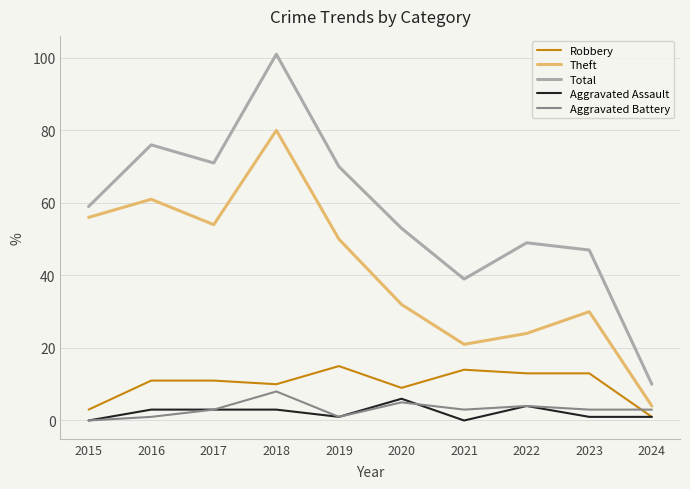

What is the difference between the highest and lowest values at 2022?

45